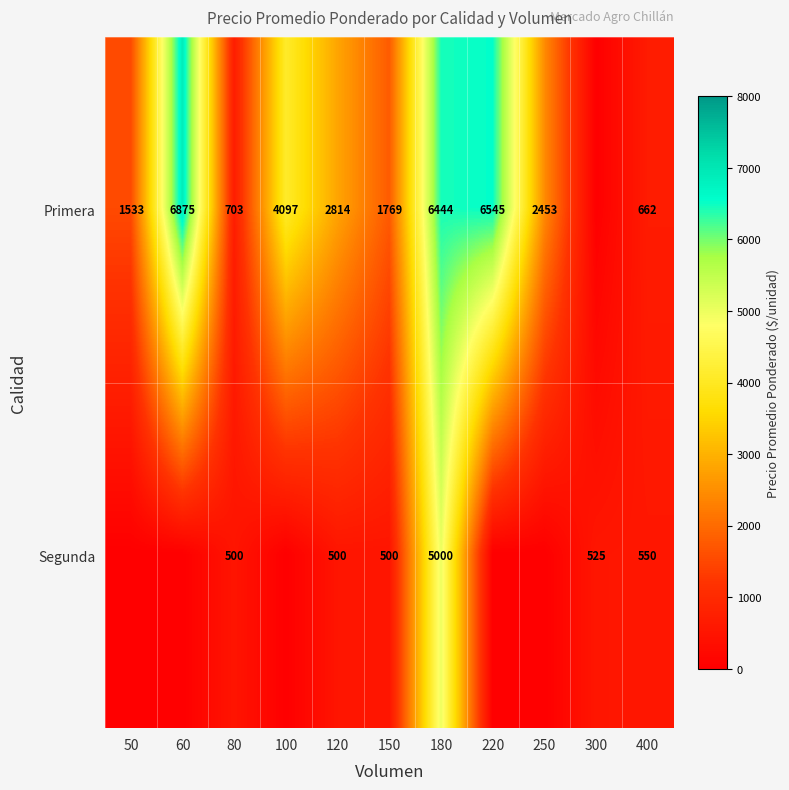

At 80, list the series in order from smallest to largest.

Segunda, Primera